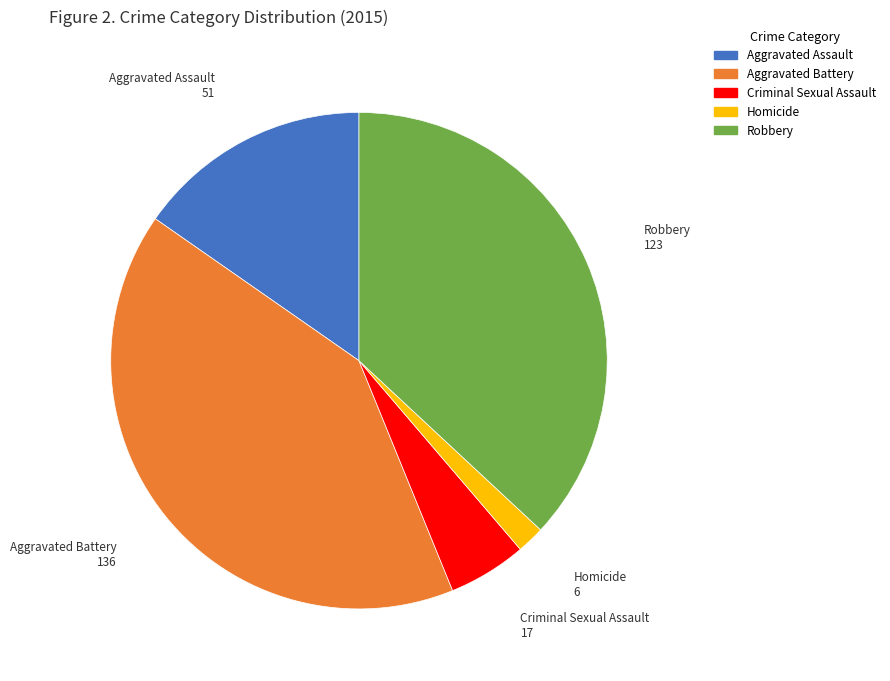

Approximately how many times larger is the value at Aggravated Battery compared to Robbery?

1.1